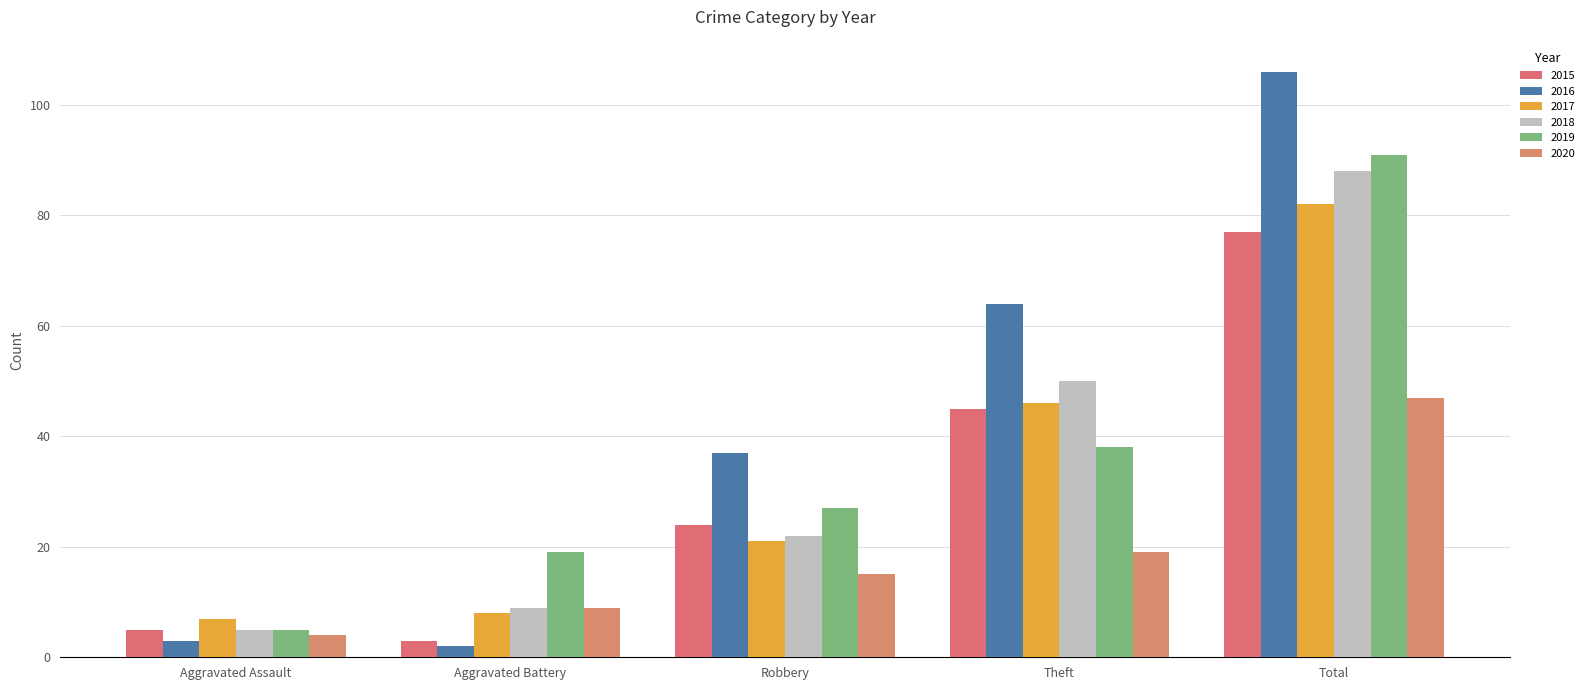

Is it true that 2018 equals 18 at Theft?

False